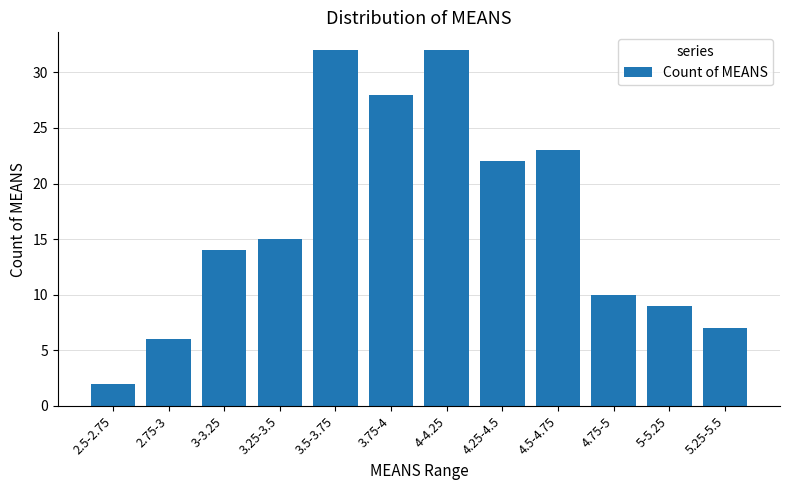

What is the ratio of the value at 3.75-4 to the value at 4.5-4.75?

1.2